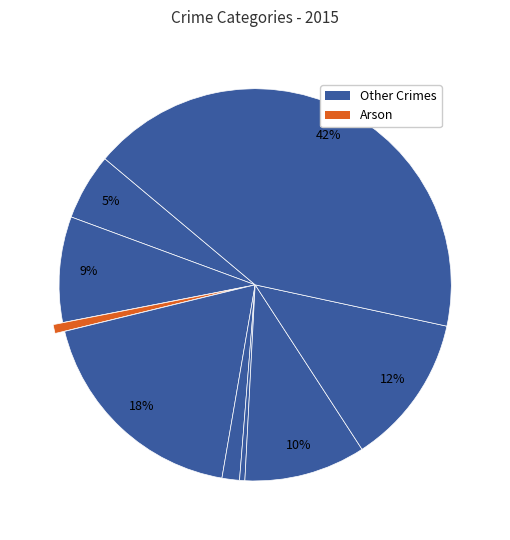

To the nearest percent, what is the difference between the largest and smallest slice percentages?

42%